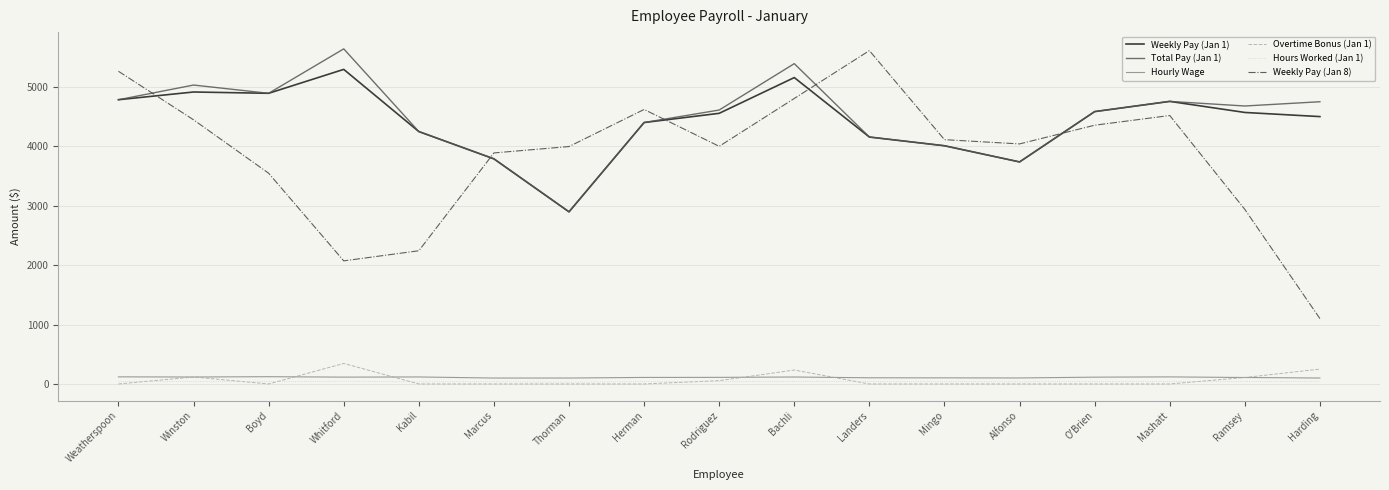

What is the lowest value of the Weekly Pay (Jan 1) series?

2897.1